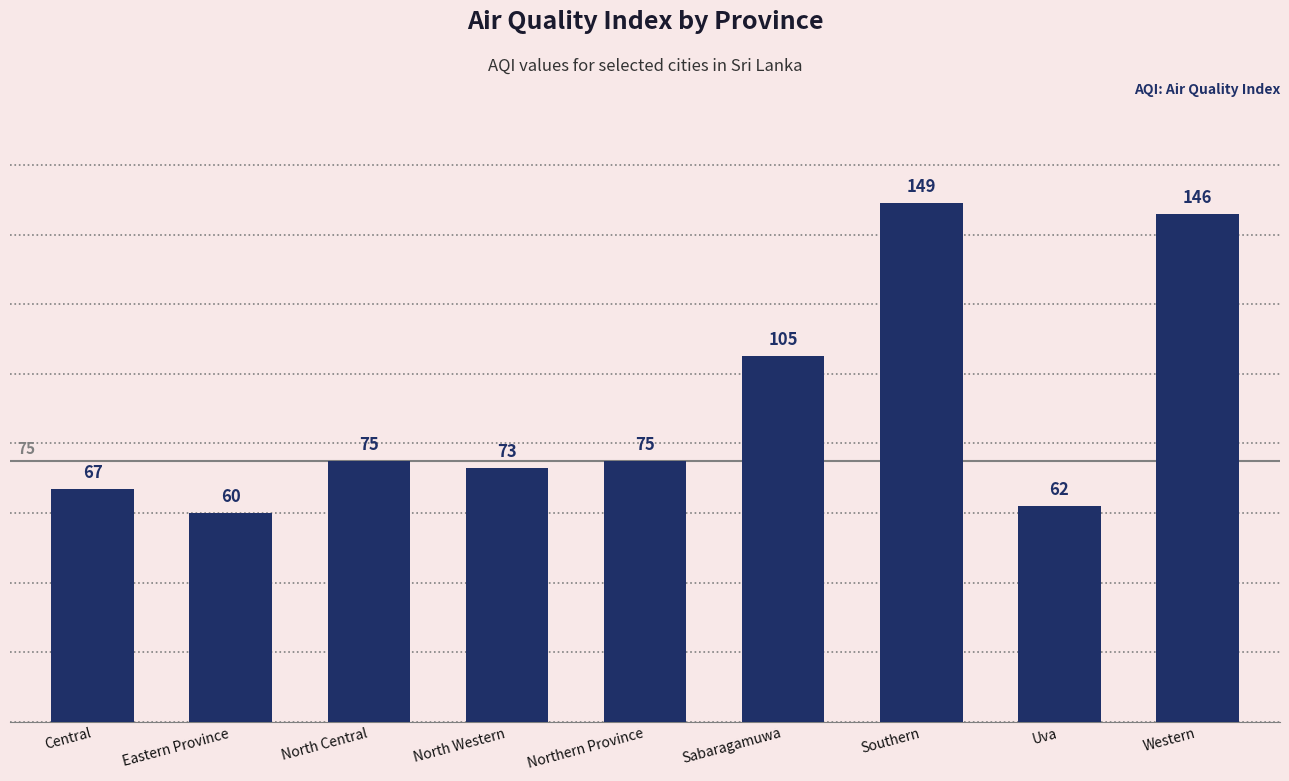

What is the label of the 4th bar from the right?

Sabaragamuwa